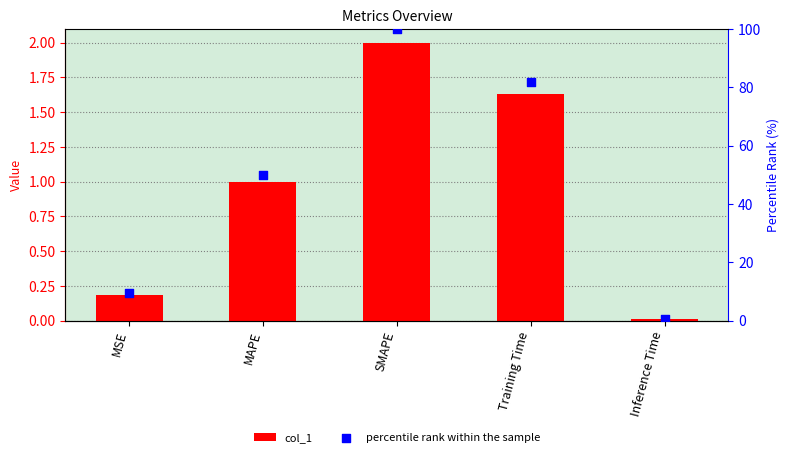

Which series contains the highest Y value?

percentile rank within the sample